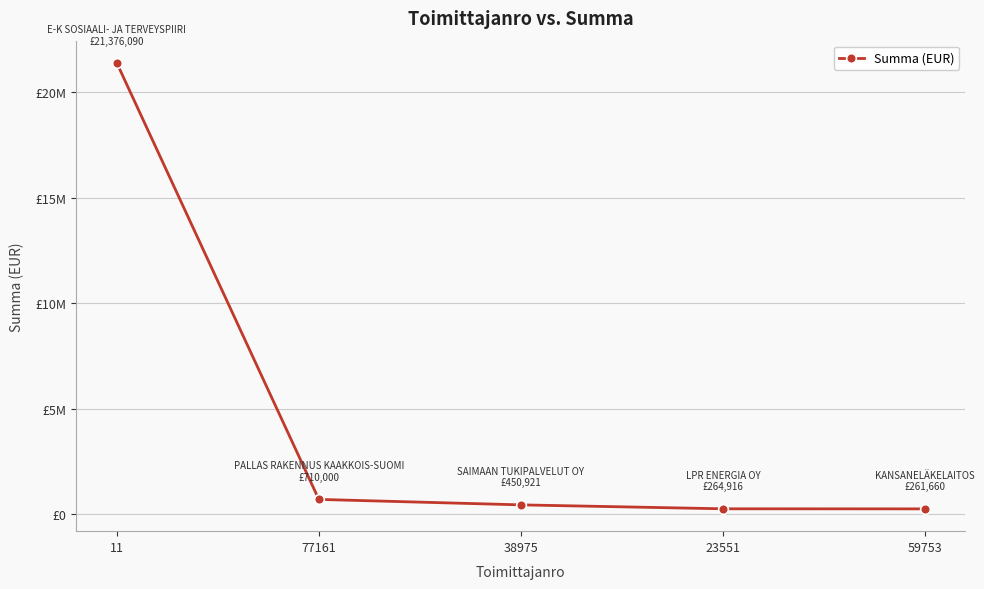

What is the change in value from 77161 to 38975?

-259079.2